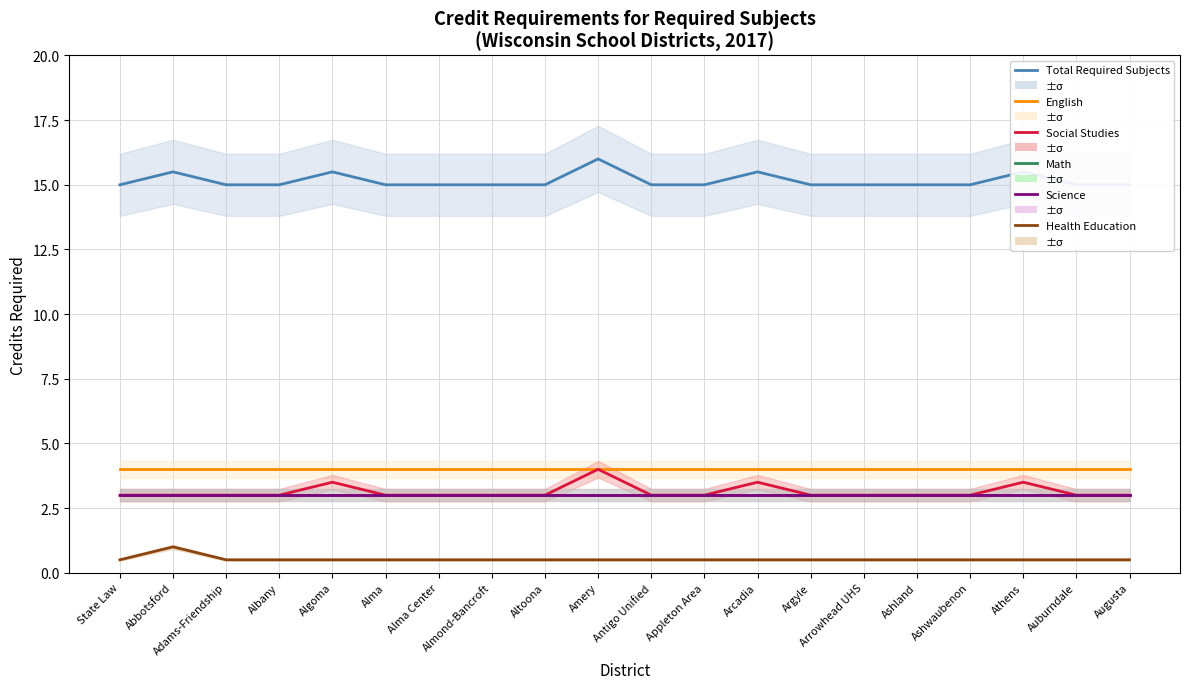

True or false: Social Studies and English intersect in this chart.

False